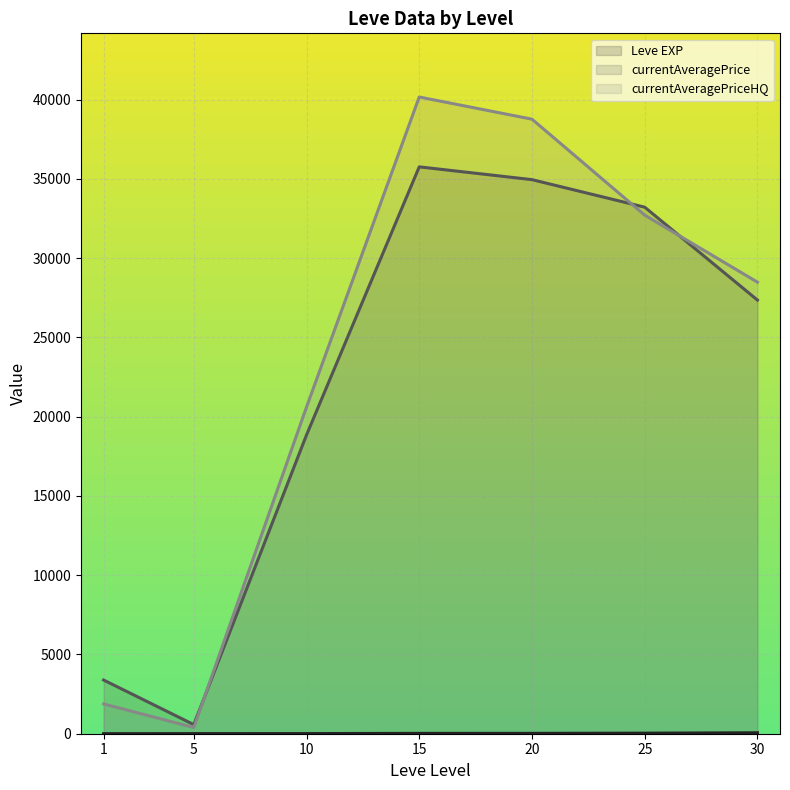

What is the sum of all currentAveragePriceHQ line values?

163040.5